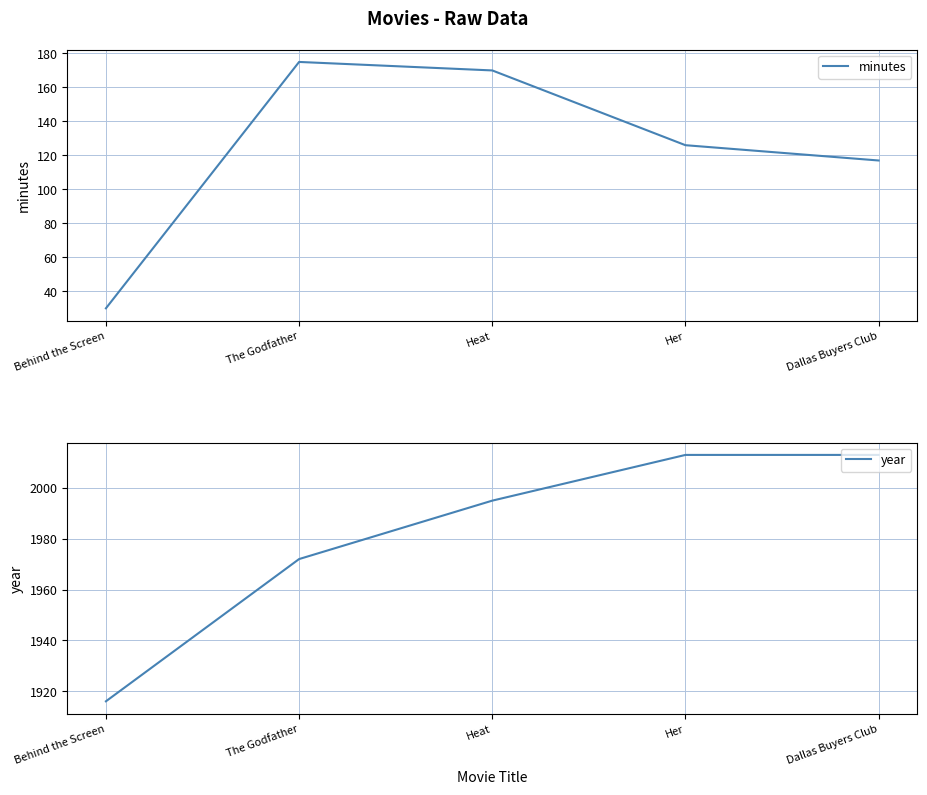

True or false: minutes and year intersect in this chart.

False